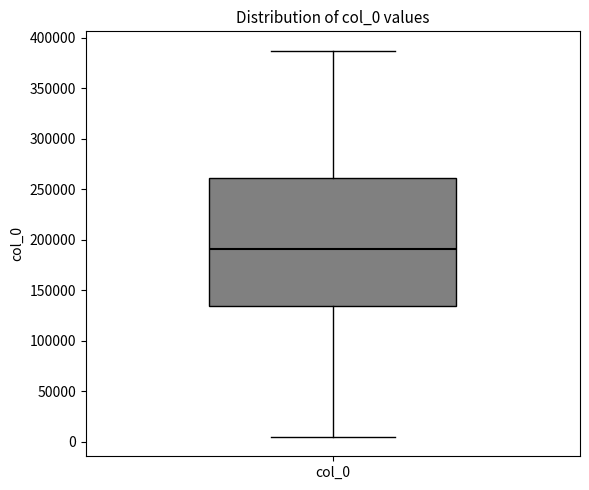

Transcribe this box plot: give where the median line is, the range the box spans, and where the two whiskers end, as read against the y-axis. The values are not printed on the chart, so give them approximately, as read against the axis.

median 190000, box 135000 to 260000, whiskers 5000 to 385000